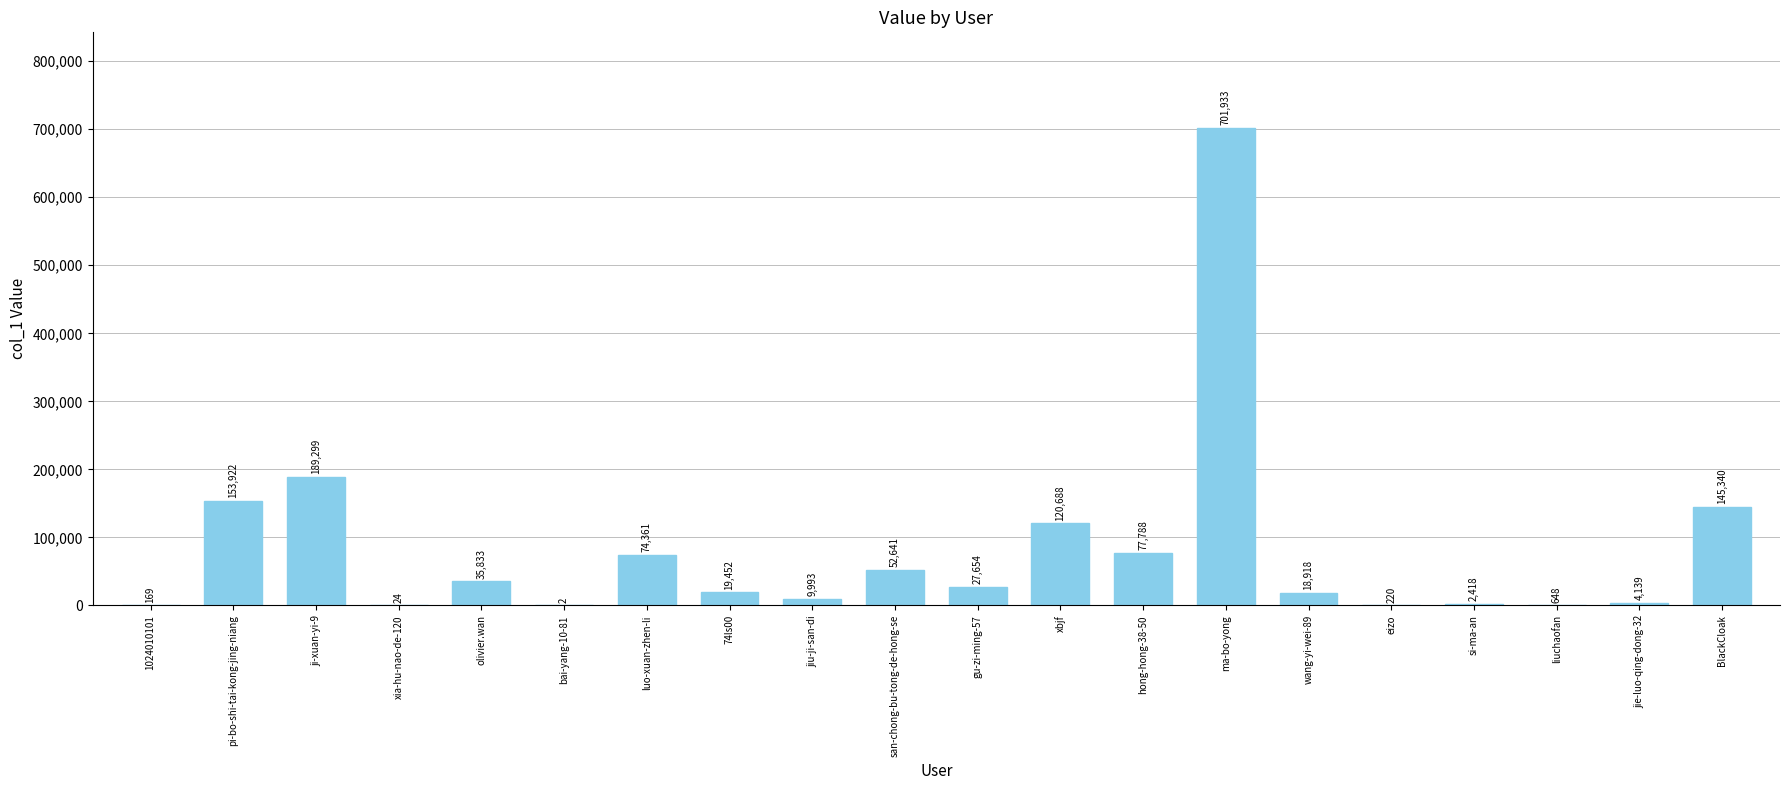

Is it true that the value at luo-xuan-zhen-li is 74361?

True